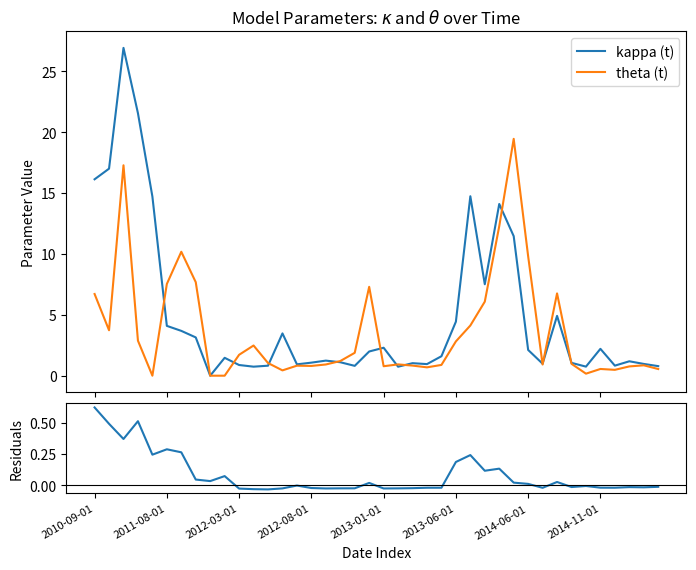

Where is kappa (t) nearest to the value 13?

28